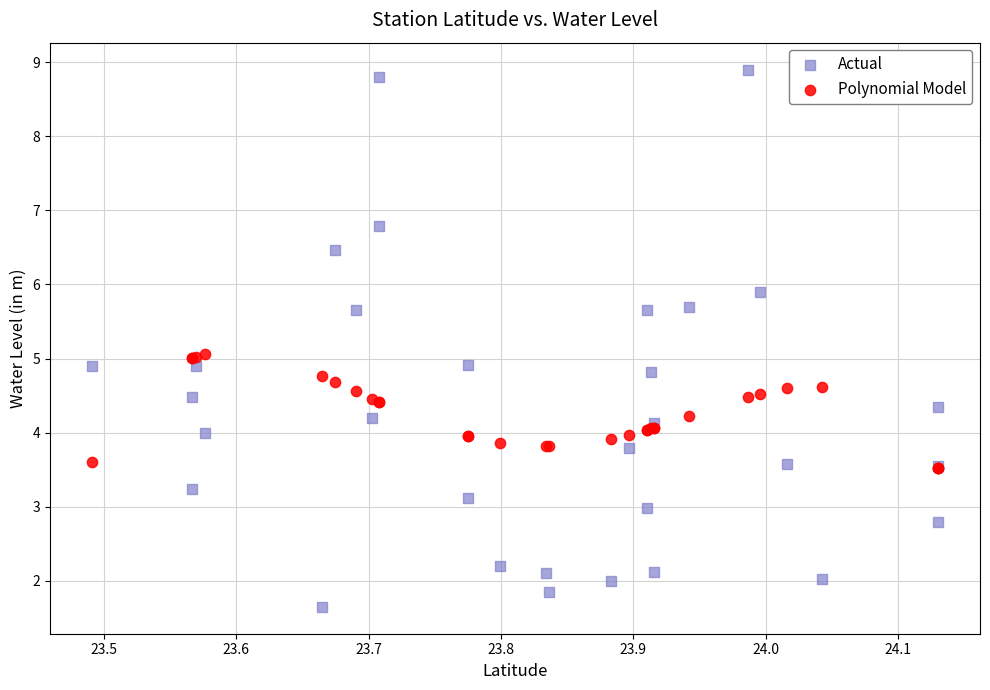

Which series has the largest Y range (max minus min)?

Actual